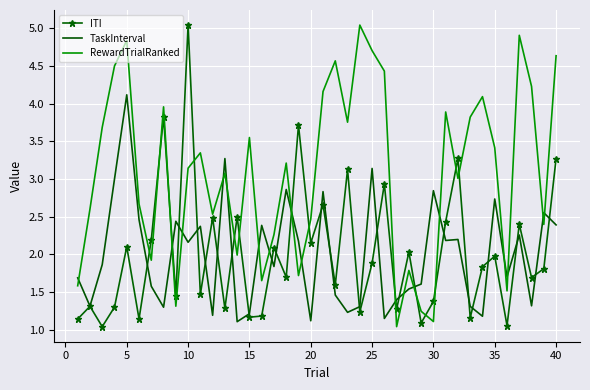

What is the smallest value displayed?

1.0